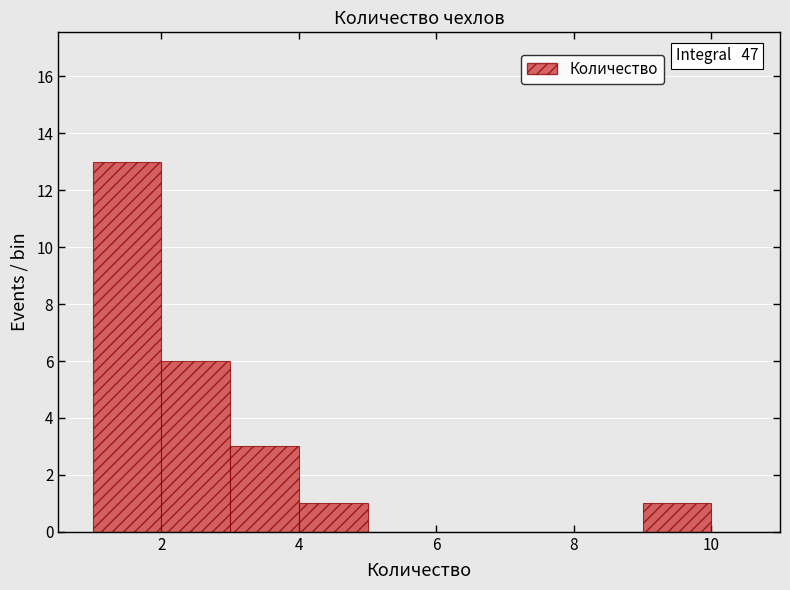

Over which range of the x-axis is the bar tallest?

1 to 2